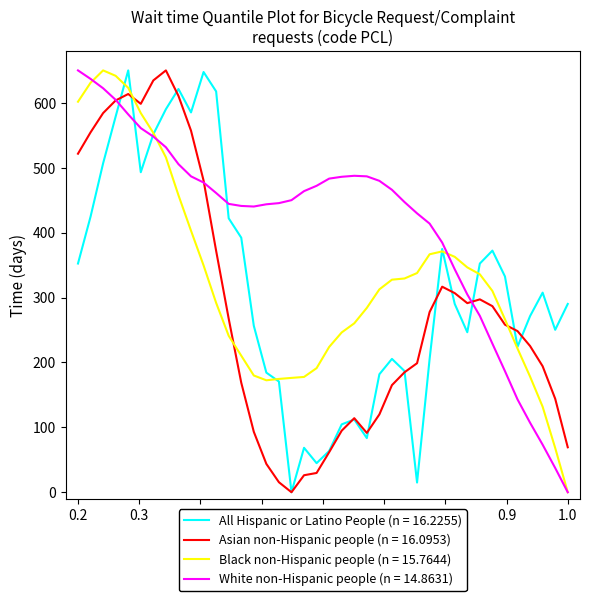

Which series has the largest total across all categories?

White non-Hispanic people (n = 14.8631)